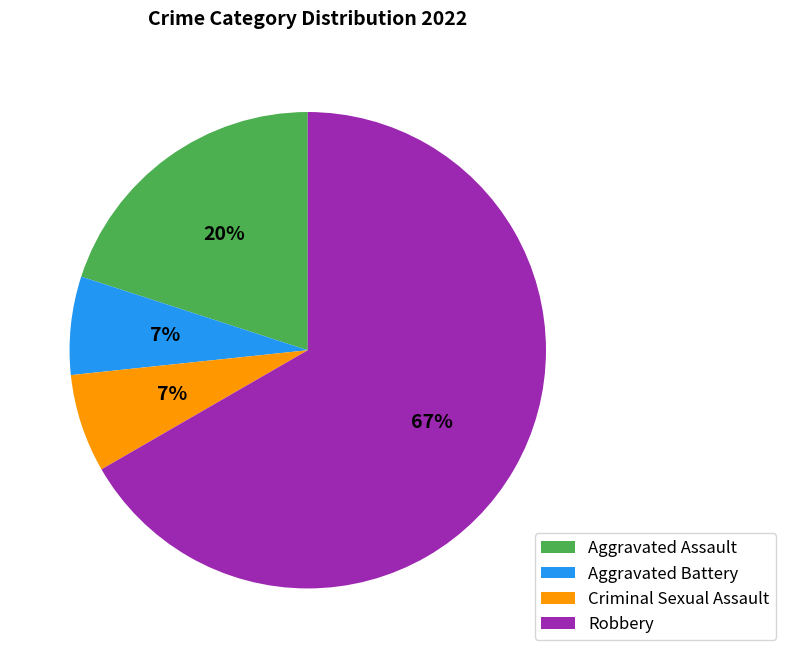

How many slices are in this pie chart?

4